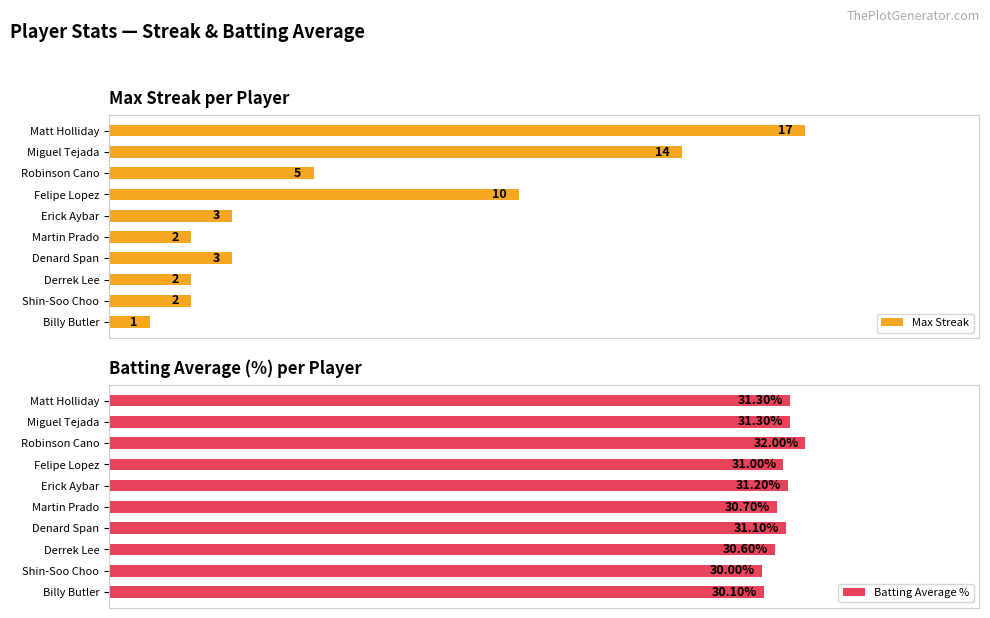

What is the average value of the Batting Average % series?

30.9